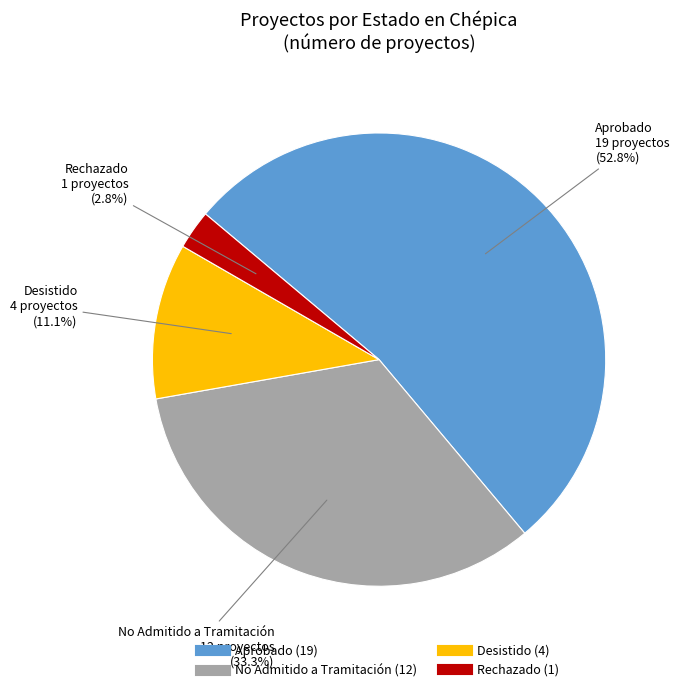

Is there any slice that represents more than half of the pie?

Yes